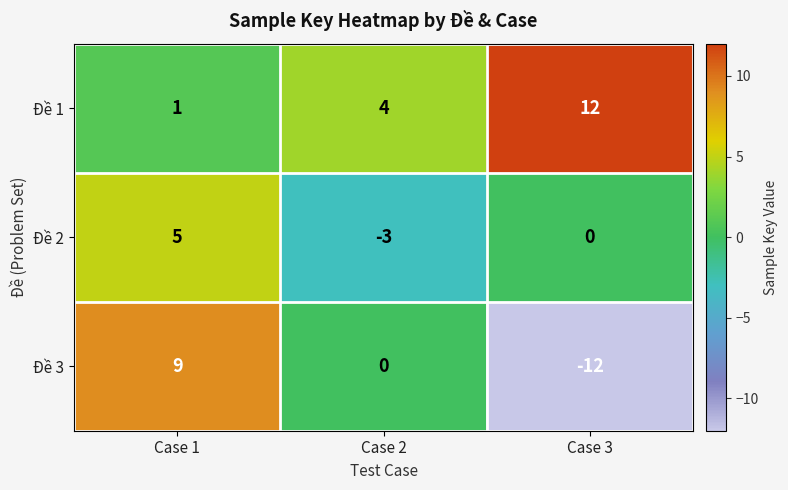

Where is Đề 3 nearest to the value -1?

Case 2